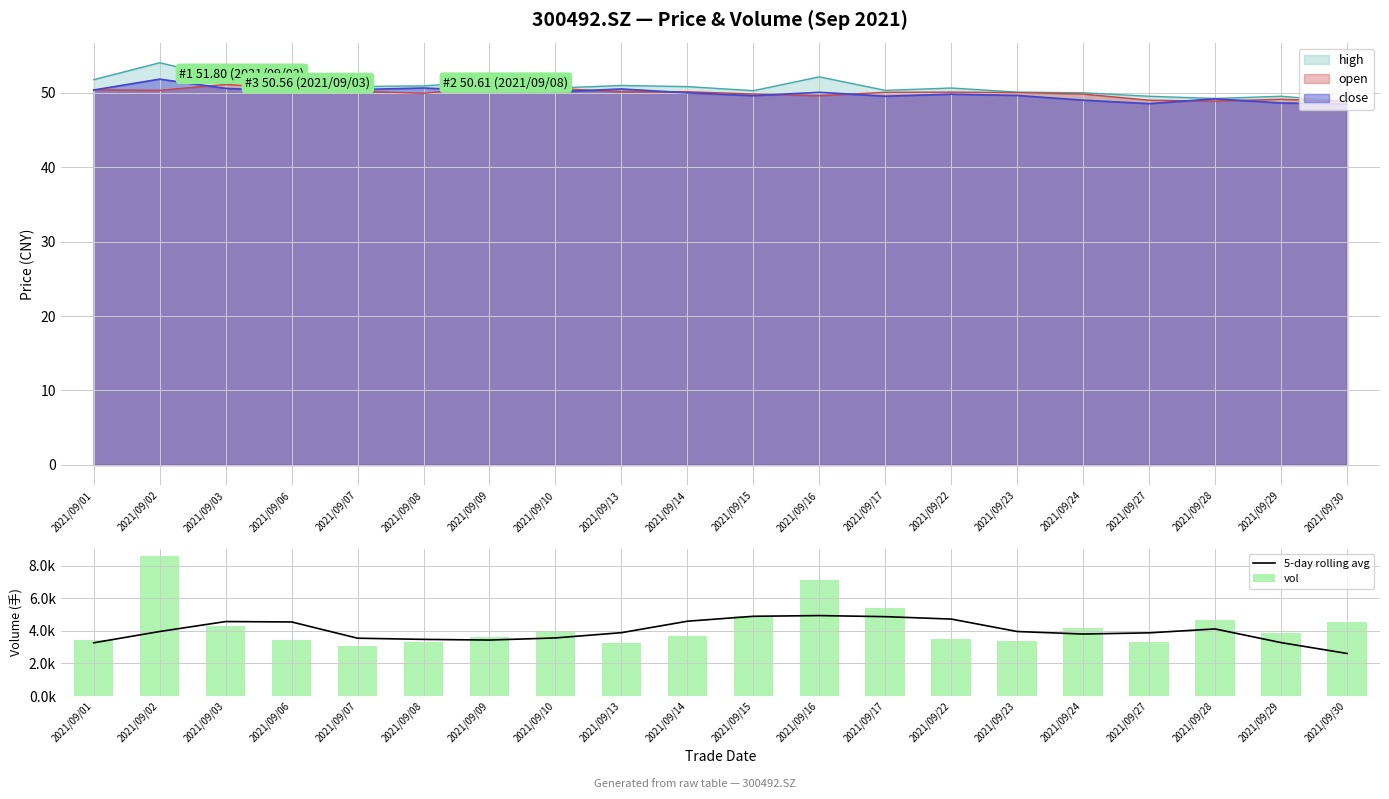

What is the value of the vol bar at the 18th from the left?

4647.6